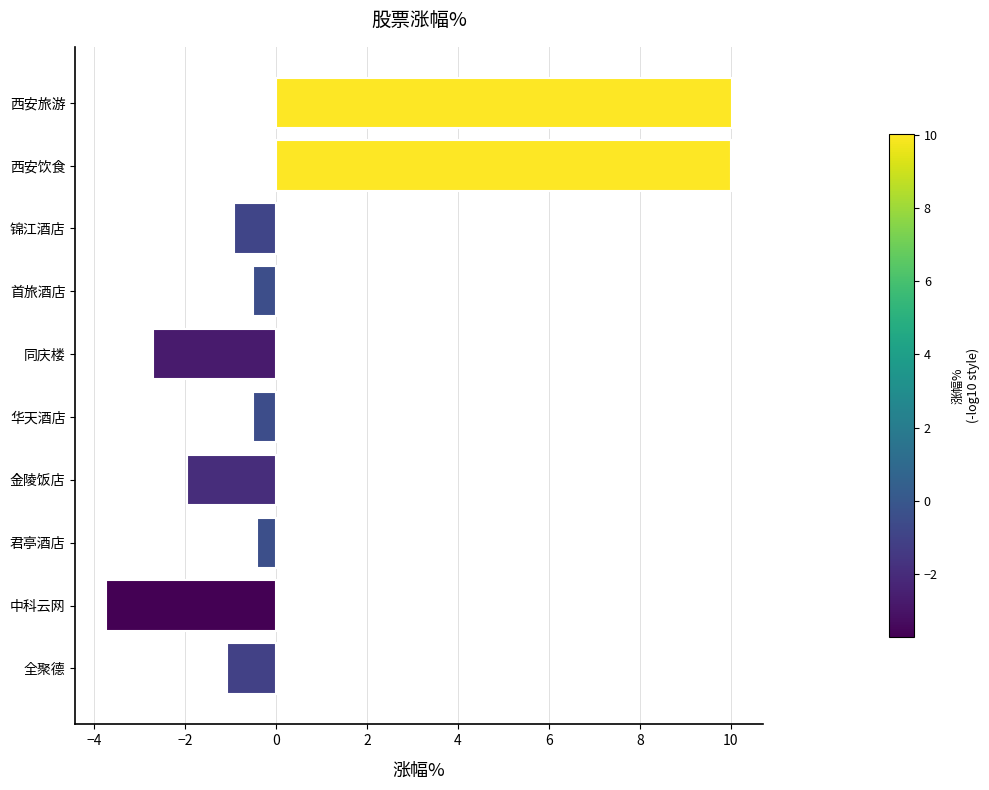

What value does the data have at 锦江酒店?

-0.9